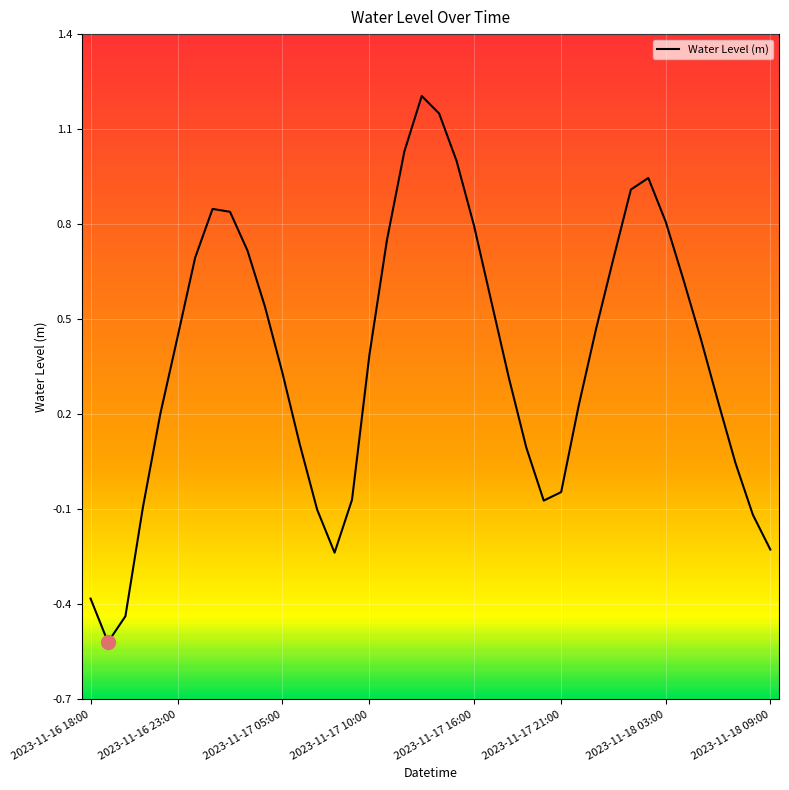

Count the number of categories in the chart.

40